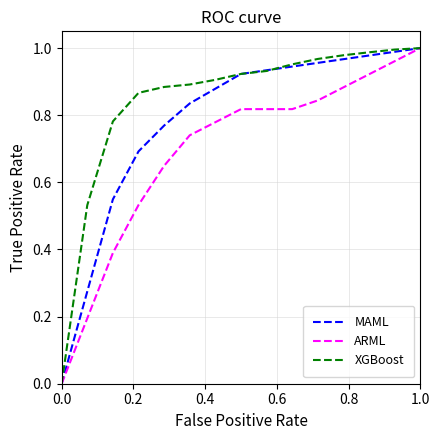

How many intersections are there between MAML and XGBoost?

3